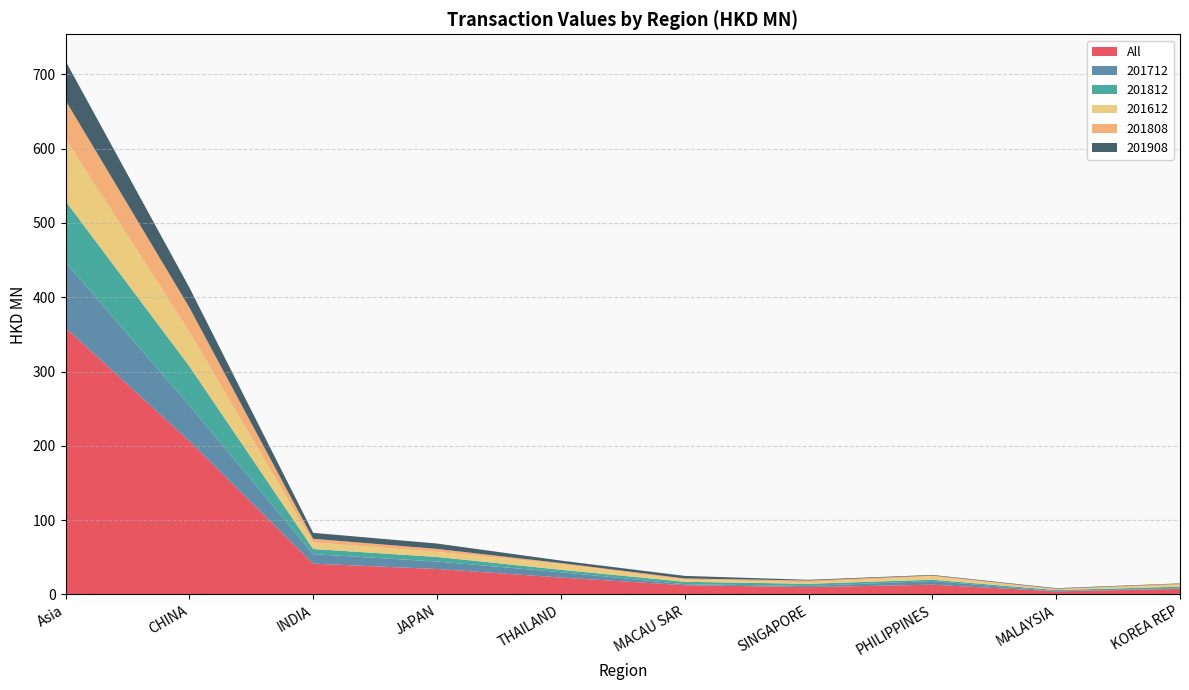

Reading left to right, transcribe all the data shown in this chart.

All: Asia=359.0	CHINA=206.6	INDIA=41.5	JAPAN=34.3	THAILAND=22.8	MACAU SAR=12.5	SINGAPORE=9.9	PHILIPPINES=13.2	MALAYSIA=4.2	KOREA REP=7.5
201712: Asia=87.9	CHINA=47.9	INDIA=12.8	JAPAN=10.1	THAILAND=7.2	MACAU SAR=1.3	SINGAPORE=1.7	PHILIPPINES=4.9	MALAYSIA=0.3	KOREA REP=0.5
201812: Asia=82.6	CHINA=52.7	INDIA=7.0	JAPAN=6.2	THAILAND=3.3	MACAU SAR=3.3	SINGAPORE=2.8	PHILIPPINES=1.8	MALAYSIA=1.5	KOREA REP=2.5
201612: Asia=83.7	CHINA=46.2	INDIA=8.9	JAPAN=6.8	THAILAND=7.7	MACAU SAR=2.9	SINGAPORE=2.1	PHILIPPINES=4.5	MALAYSIA=0.7	KOREA REP=2.3
201808: Asia=51.8	CHINA=32.8	INDIA=4.8	JAPAN=4.0	THAILAND=1.3	MACAU SAR=1.6	SINGAPORE=2.3	PHILIPPINES=1.1	MALAYSIA=1.0	KOREA REP=1.6
201908: Asia=53.0	CHINA=26.9	INDIA=8.0	JAPAN=7.2	THAILAND=3.4	MACAU SAR=3.5	SINGAPORE=1.0	PHILIPPINES=0.8	MALAYSIA=0.7	KOREA REP=0.6